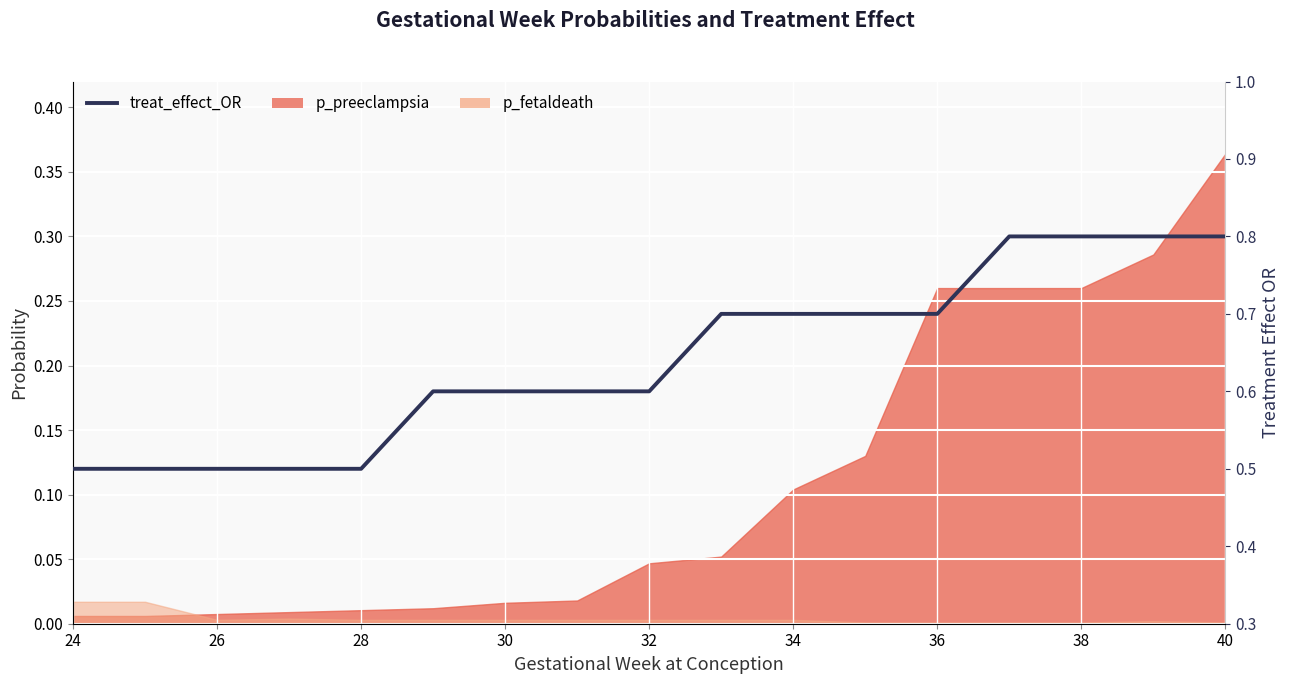

What is the greatest value displayed?

0.8